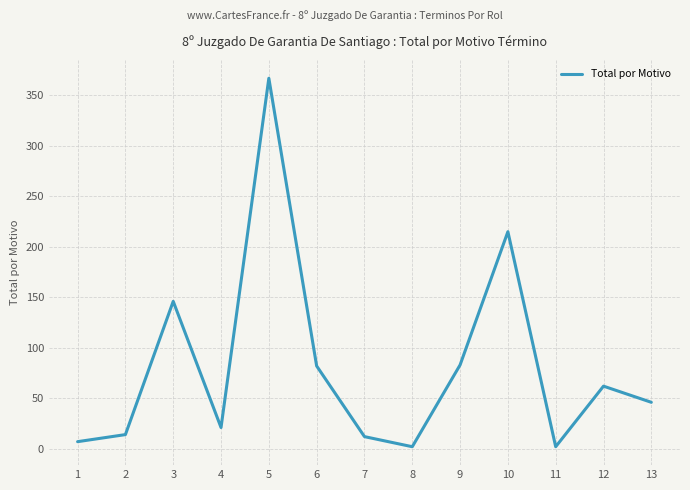

How many lines are shown in the chart?

1